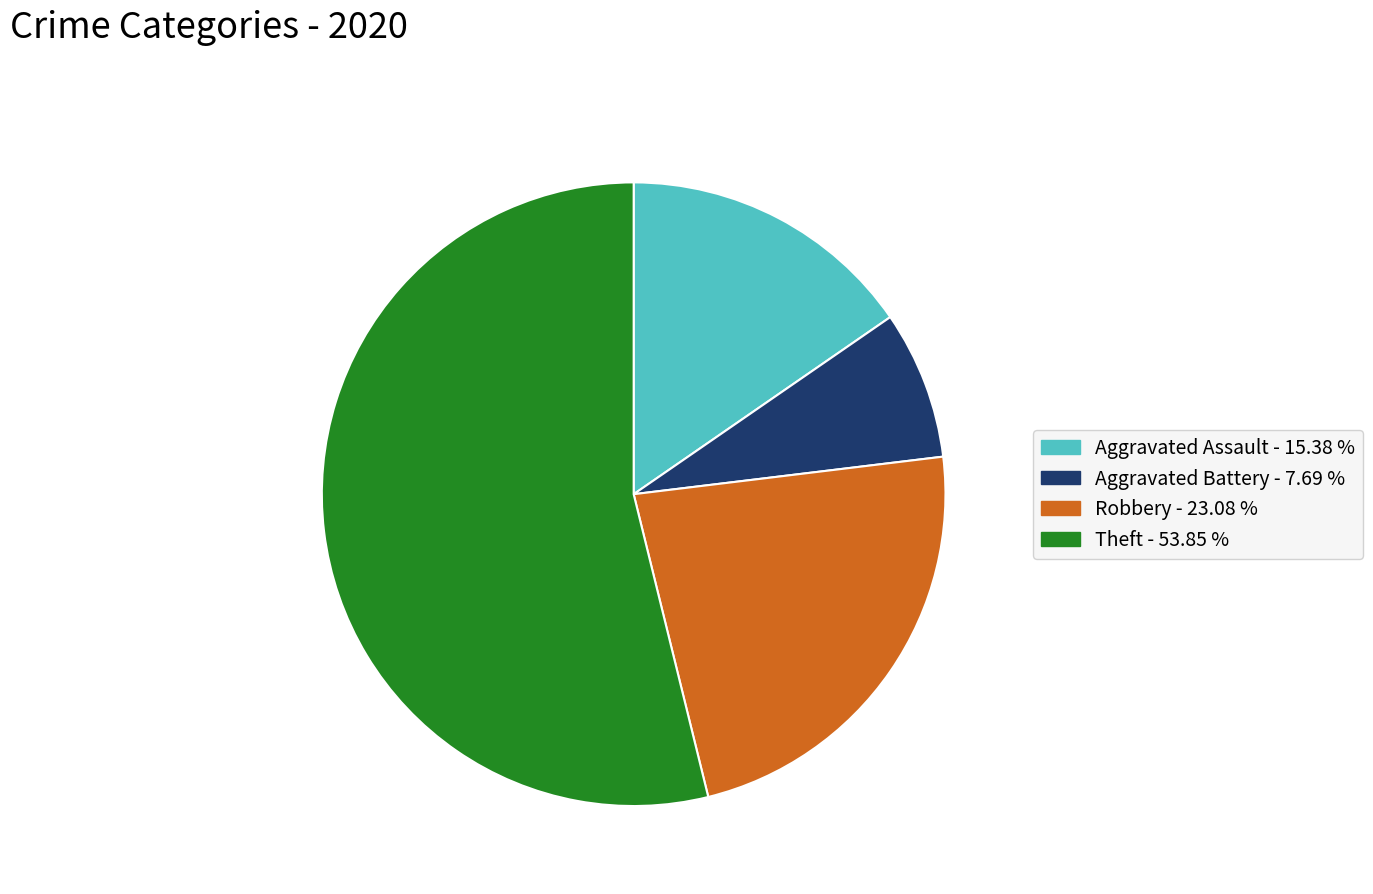

Is the sum of Theft and Robbery greater than half?

Yes